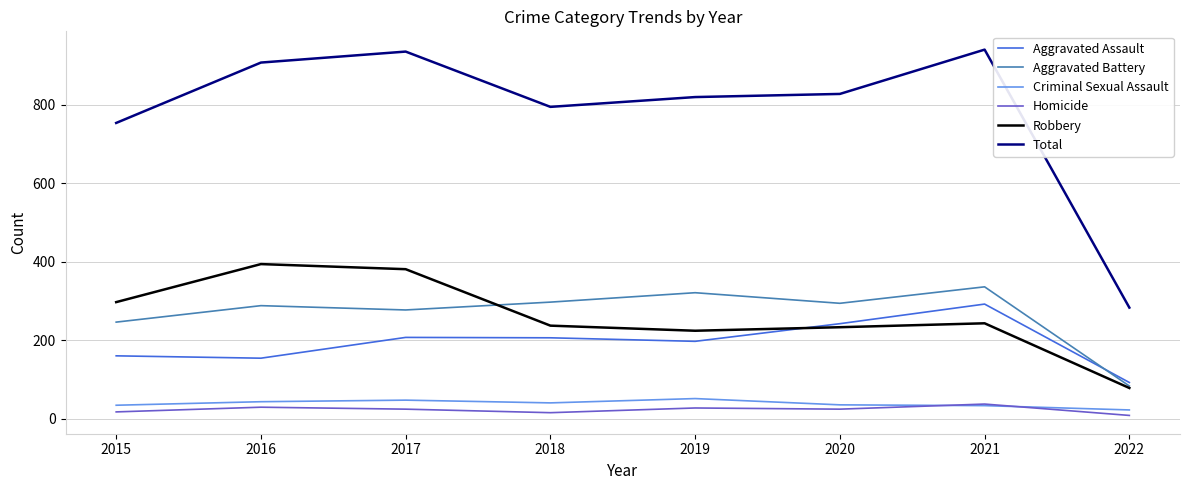

What is the difference between the maximum and minimum values in the Aggravated Assault series?

200